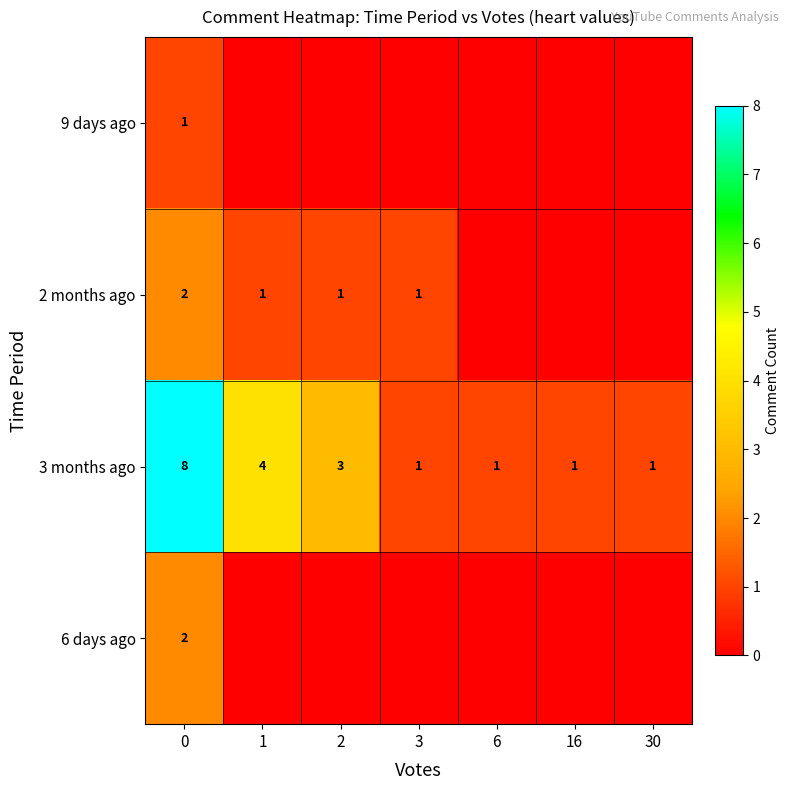

The value of 9 days ago at 0 is 1. True or false?

True